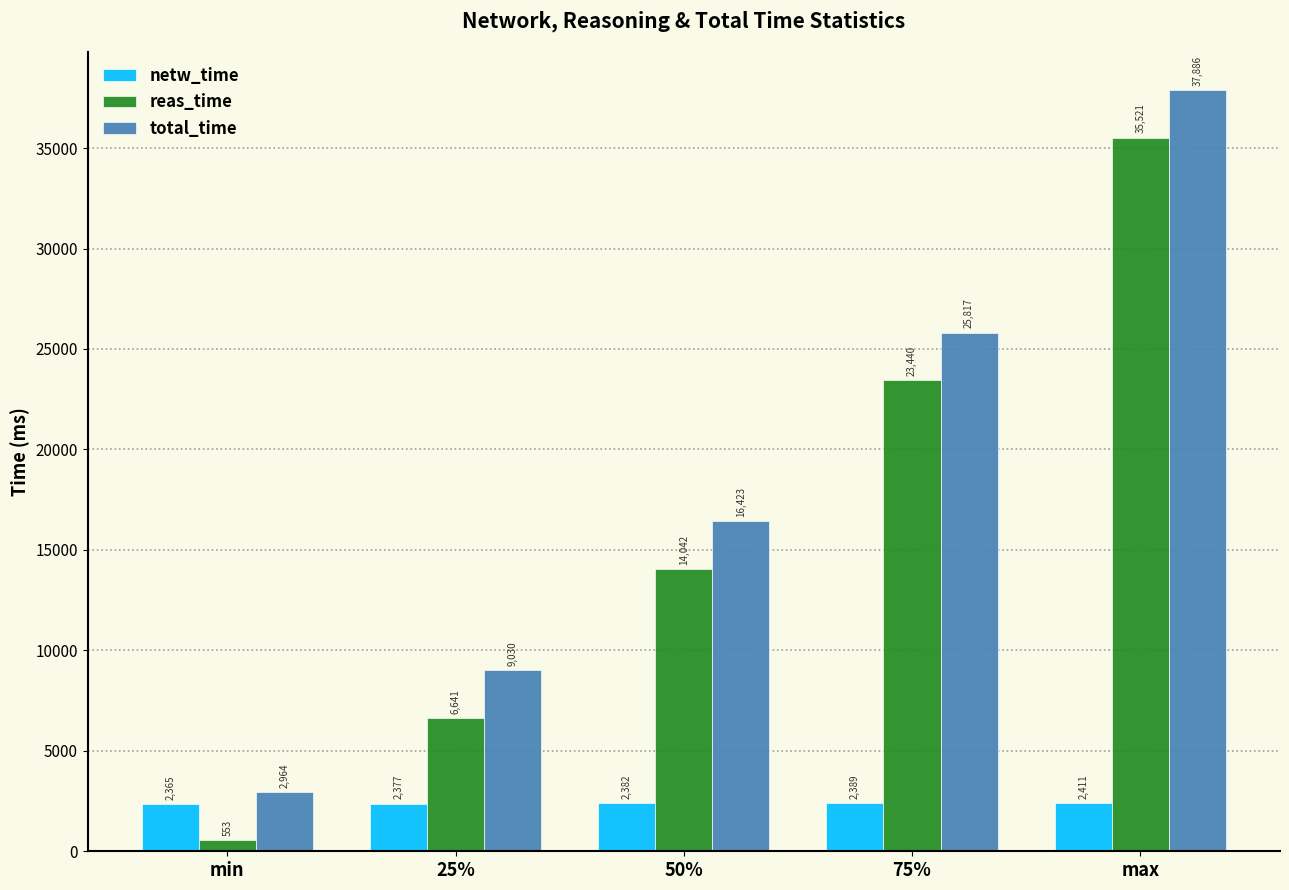

Is the value of netw_time at 75% greater than the value of total_time at min?

No